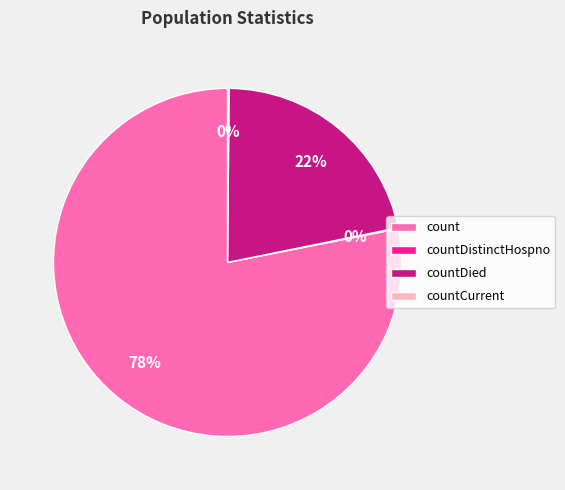

True or false: count accounts for 78% of the total.

True